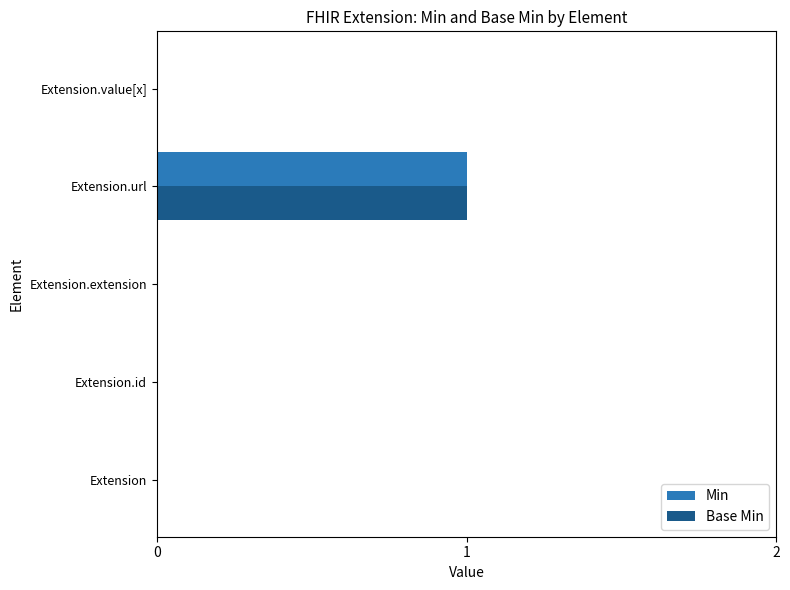

At which label does Base Min reach its peak?

Extension.url